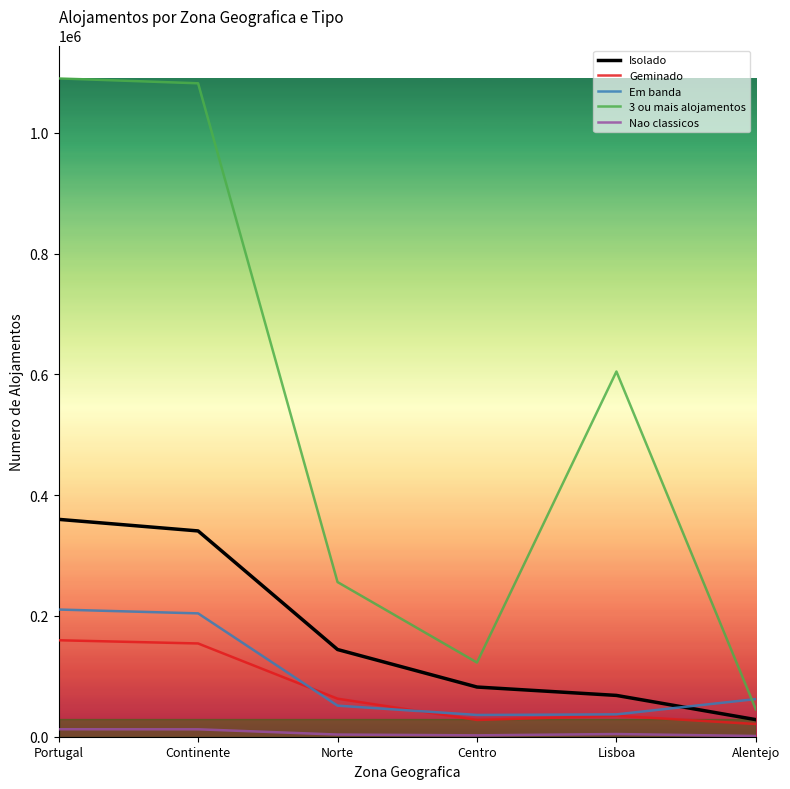

True or false: Em banda and Nao classicos intersect in this chart.

False